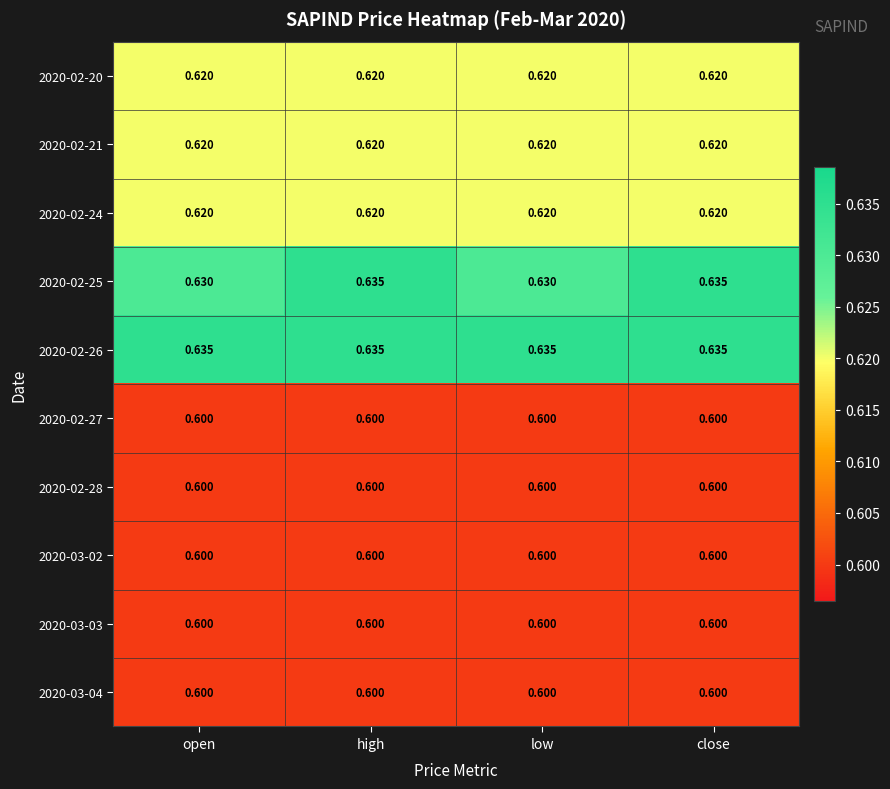

How many data points does each series have?

4